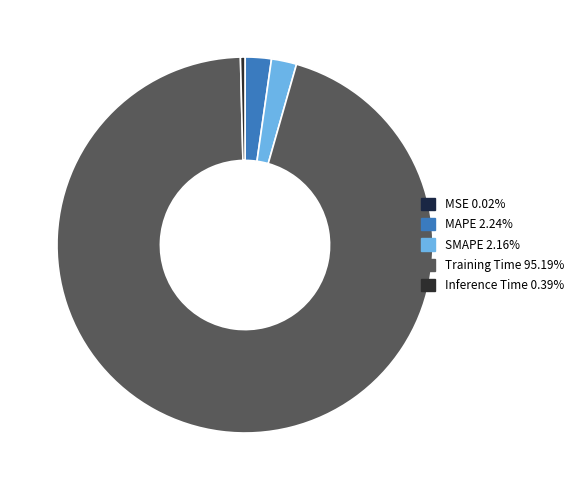

Count the number of slices in the pie.

5